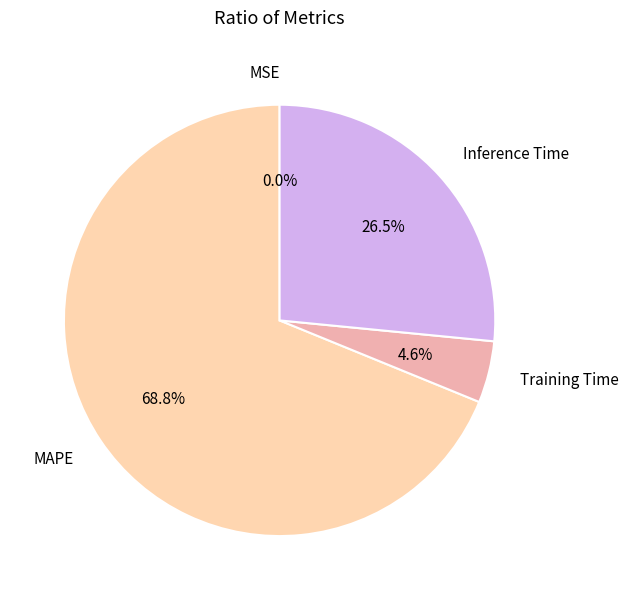

To the nearest percent, what portion does MAPE represent?

69%